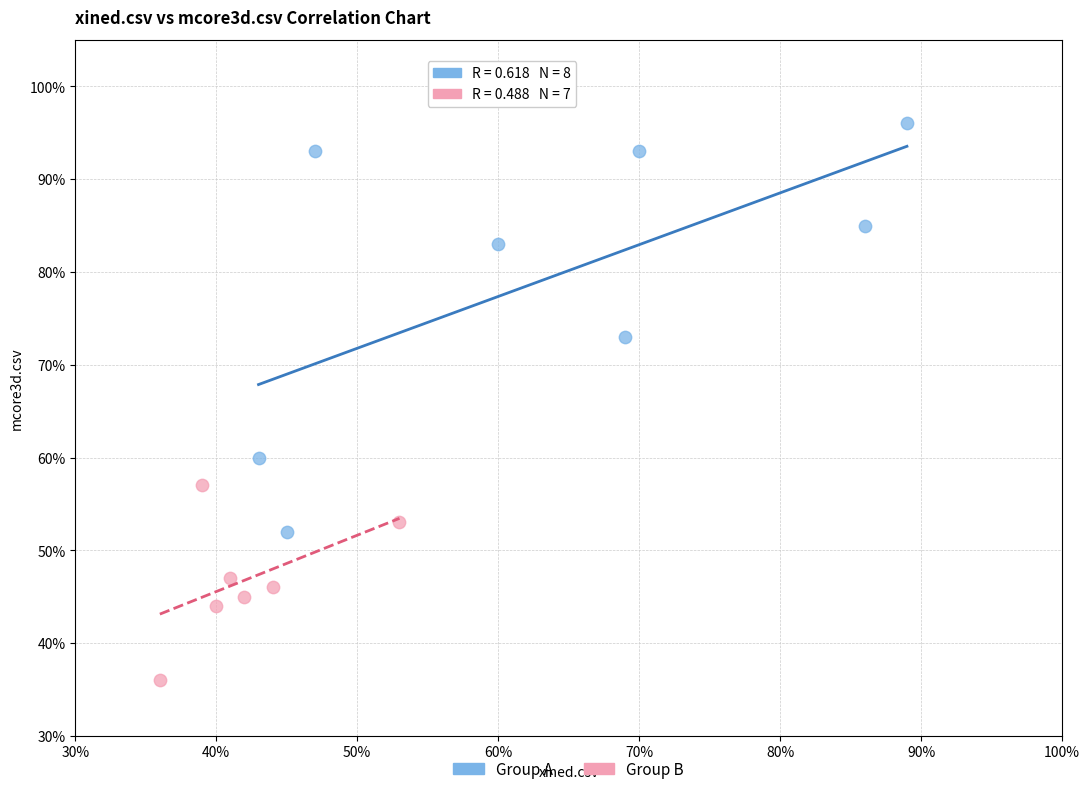

Which series reaches the minimum Y coordinate?

Group B